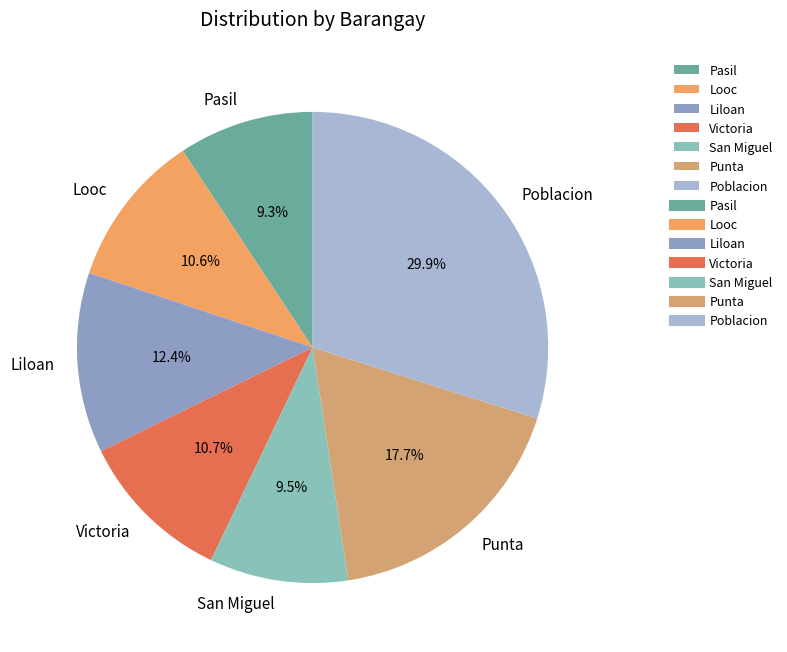

To the nearest percent, what is the average slice percentage?

14%